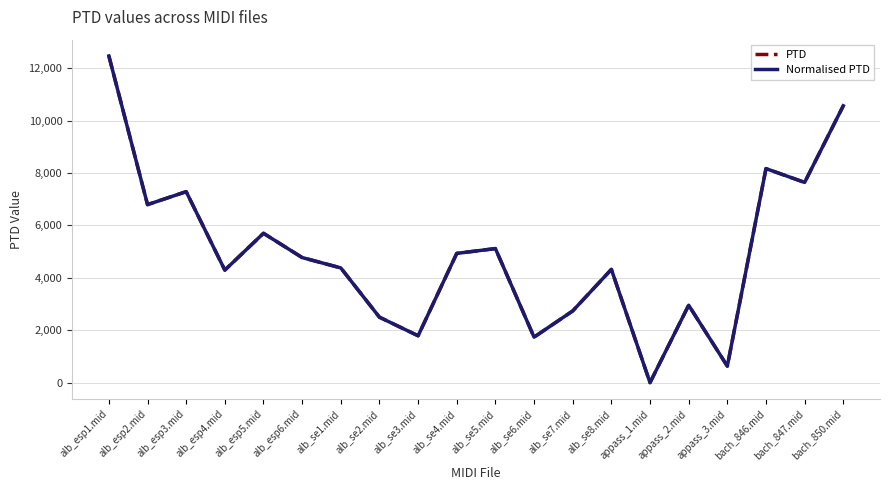

Reading left to right, transcribe all the data shown in this chart.

PTD: 12466.7	6794.3	7288.7	4294.4	5699.6	4773.9	4378.0	2496.9	1788.4	4932.4	5116.2	1736.4	2735.7	4321.6	0.0	2953.2	629.9	8168.7	7641.5	10566.2
Normalised PTD: 12466.7	6794.3	7288.7	4294.4	5699.6	4773.9	4378.0	2496.9	1788.4	4932.4	5116.2	1736.4	2735.7	4321.6	0.0	2953.2	629.9	8168.7	7641.5	10566.2